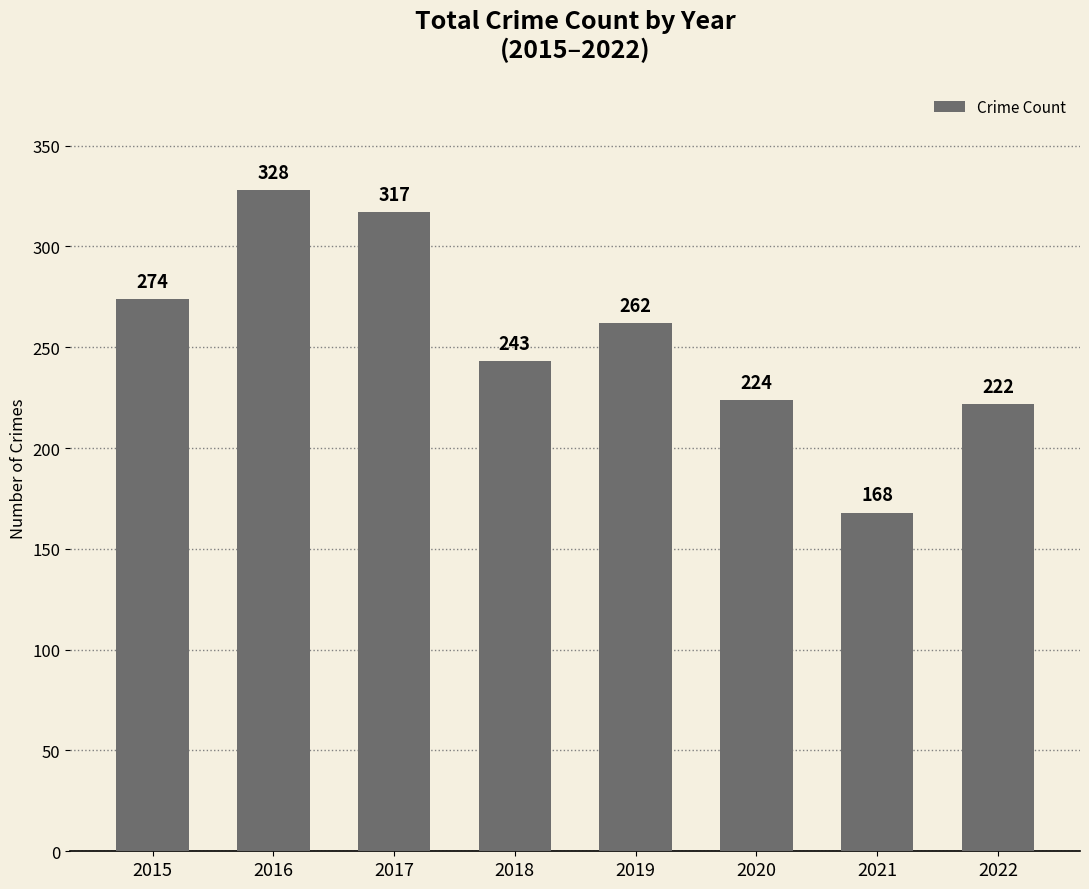

Approximately how many times larger is the value at 2016 compared to 2019?

1.3